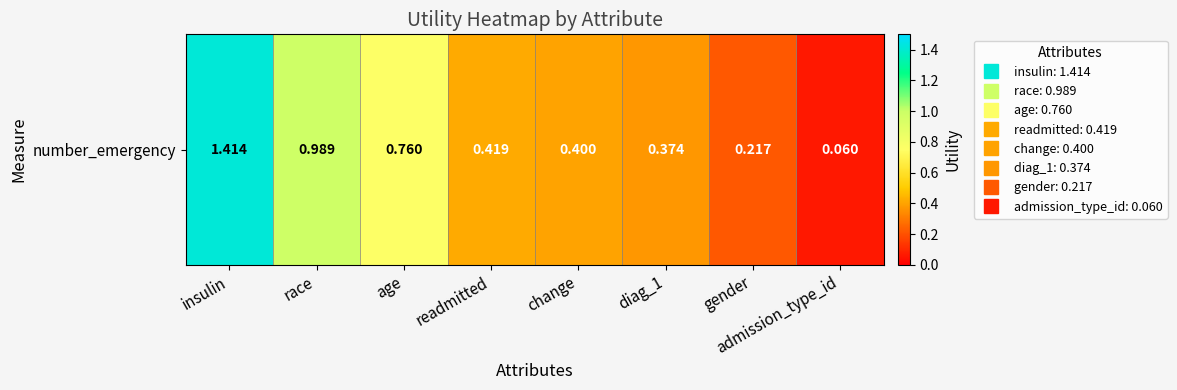

List the labels in order of value, smallest first.

admission_type_id, gender, diag_1, change, readmitted, age, race, insulin